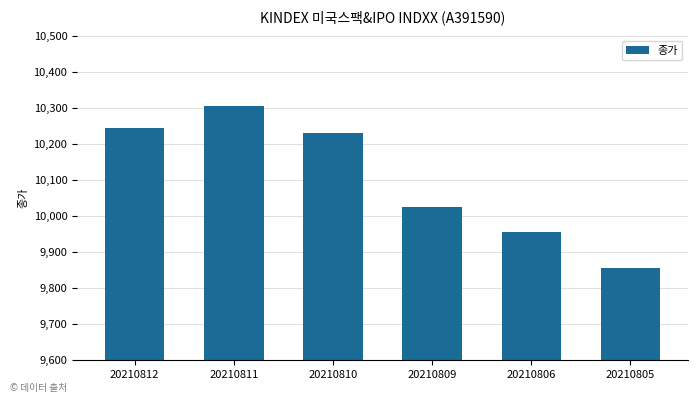

How many series are shown in this chart?

1